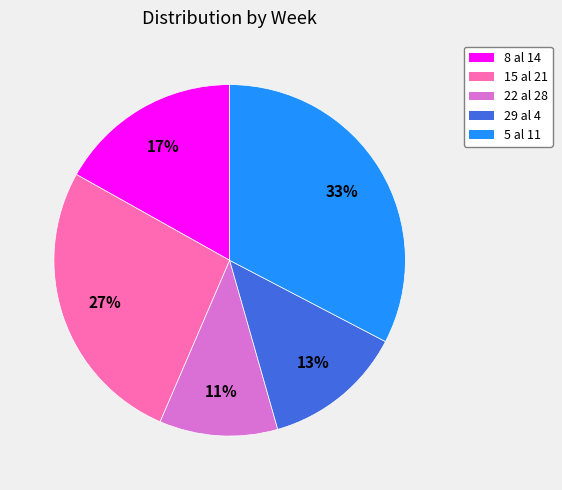

Do 29 al 4 and 22 al 28 together represent more than half of the pie?

No